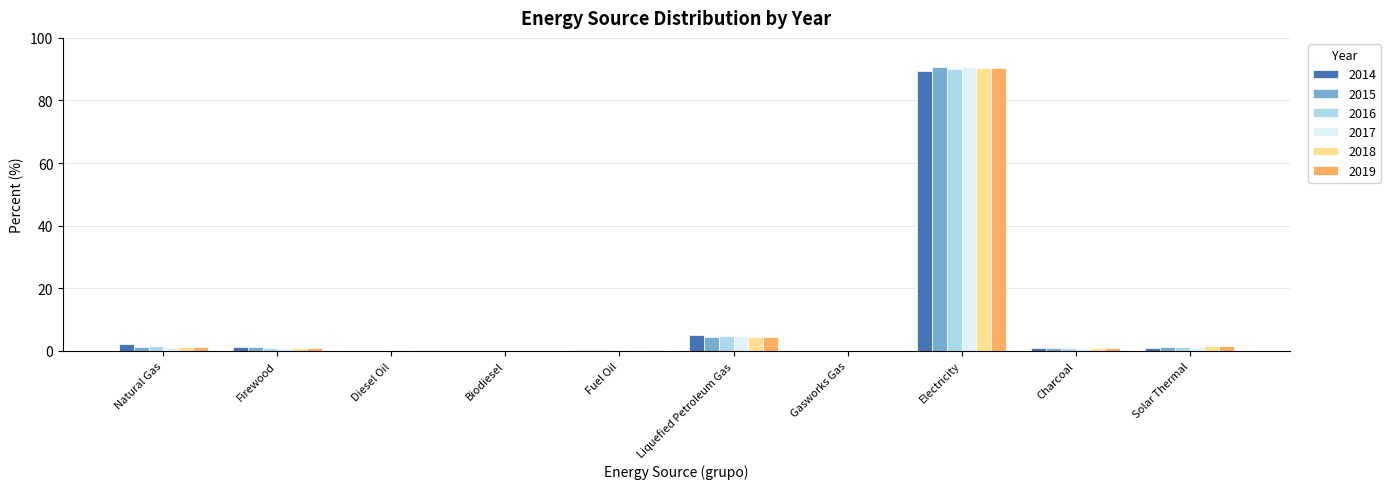

What is the sum of all 2018 values?

100.0